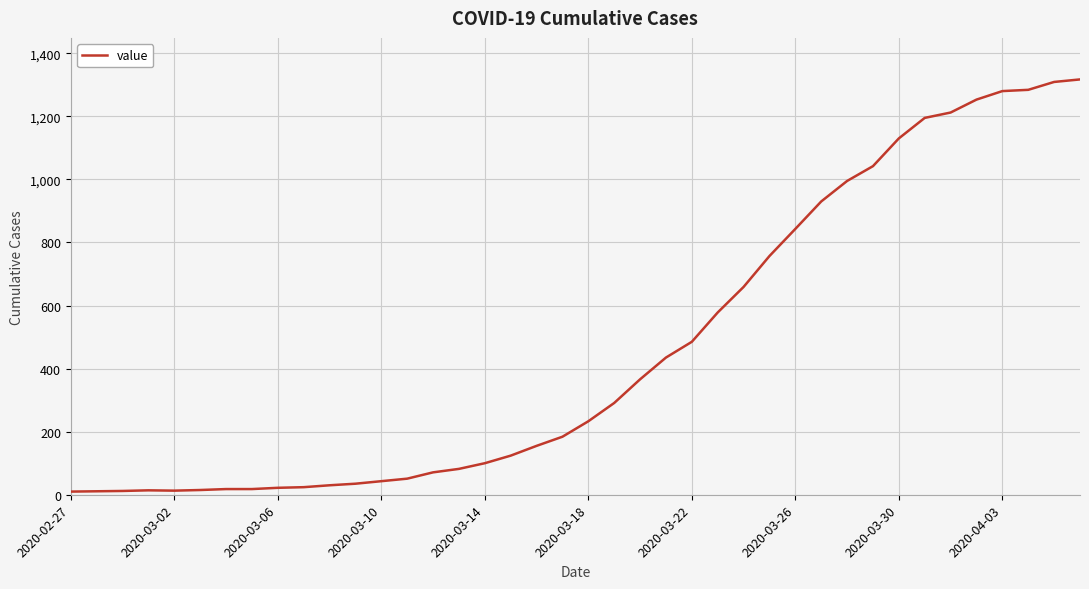

What is the minimum value shown in the chart?

10